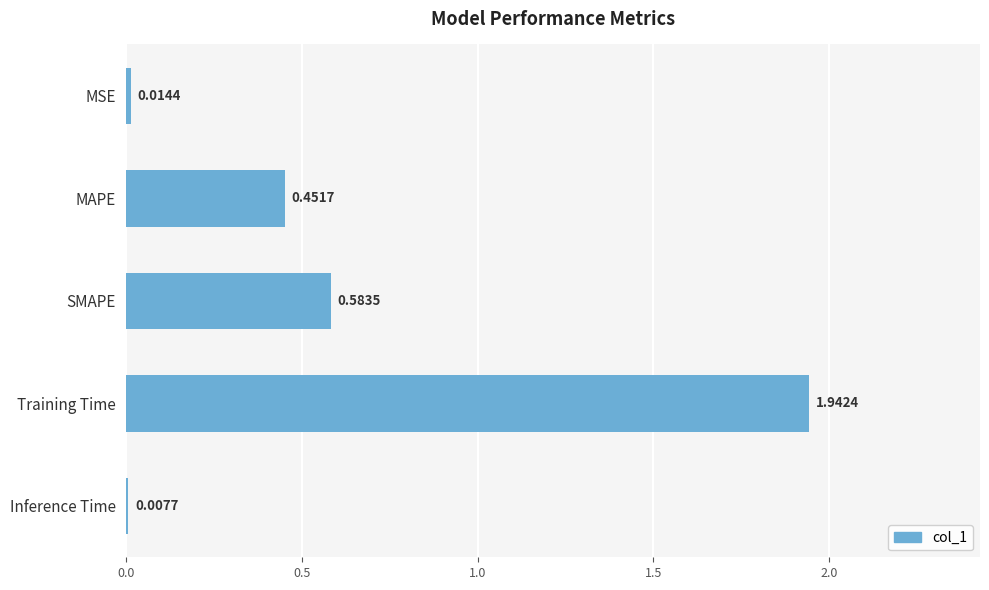

Rank the categories by value from highest to lowest.

Training Time, SMAPE, MAPE, MSE, Inference Time